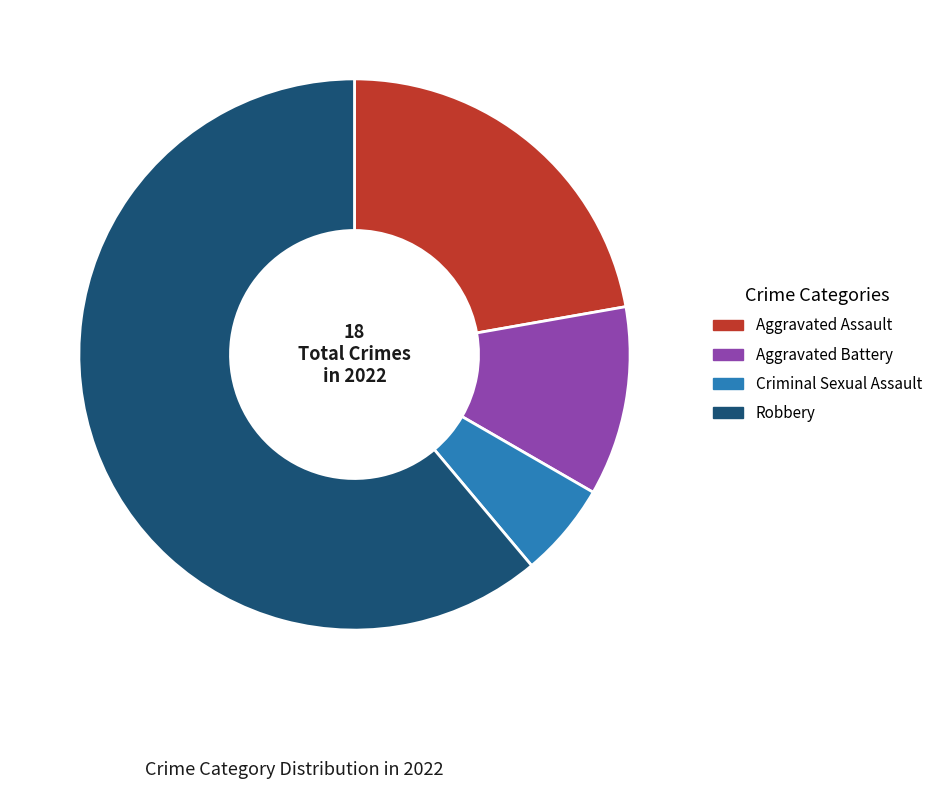

Which slice is the smallest?

Criminal Sexual Assault